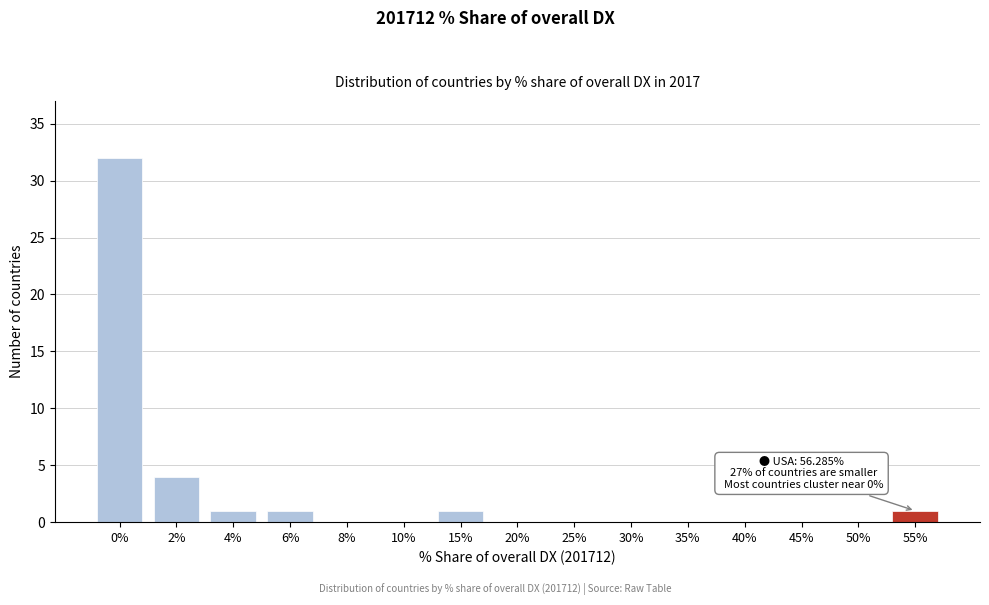

Reading left to right, list all the values displayed in this chart.

0%=32	2%=4	4%=1	6%=1	8%=0	10%=0	15%=1	20%=0	25%=0	30%=0	35%=0	40%=0	45%=0	50%=0	55%=1